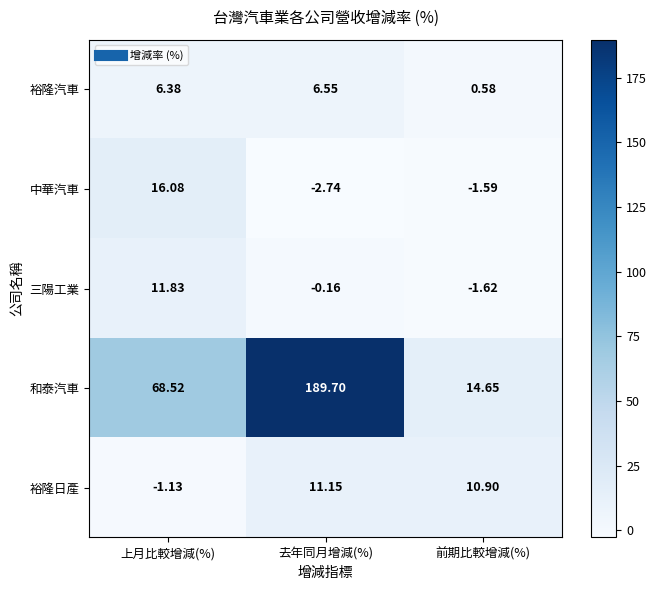

Which series has the largest range (max minus min)?

和泰汽車